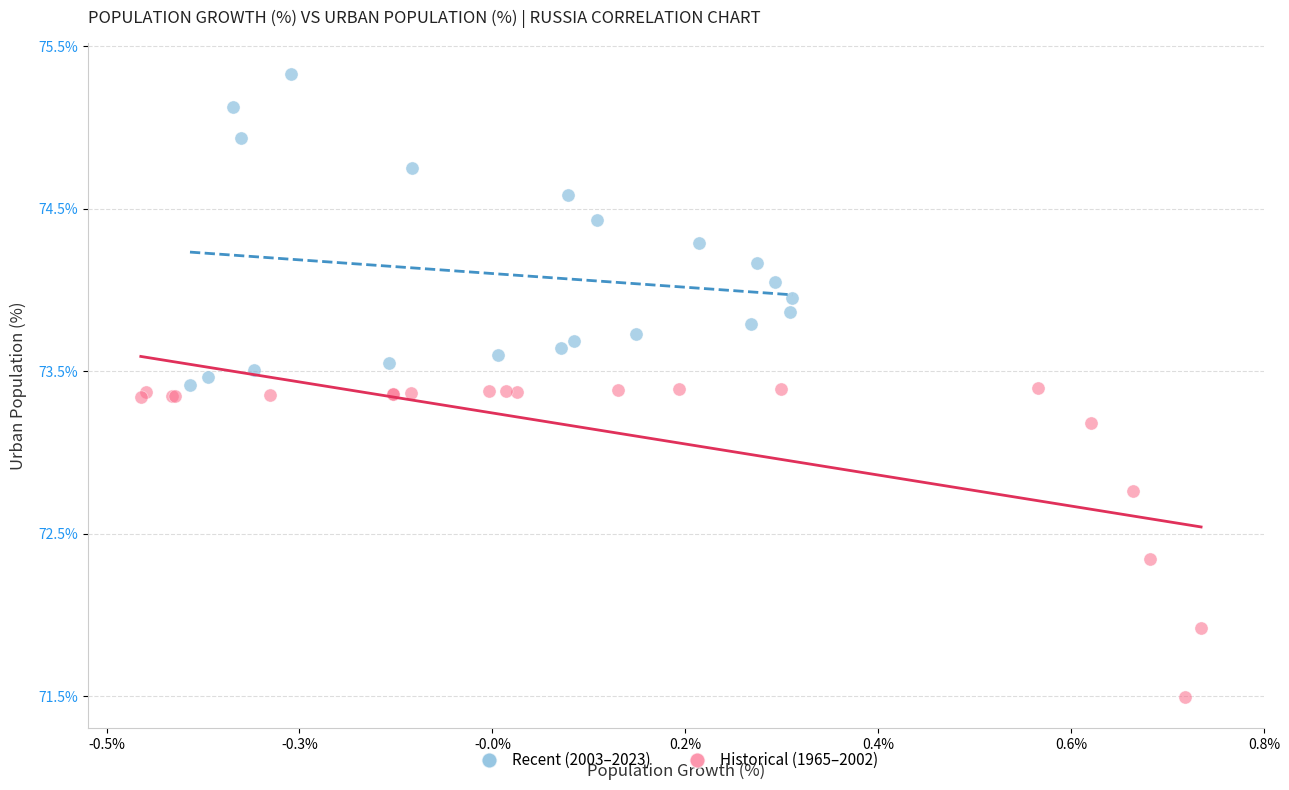

Which series reaches the minimum Y coordinate?

Historical (1965–2002)